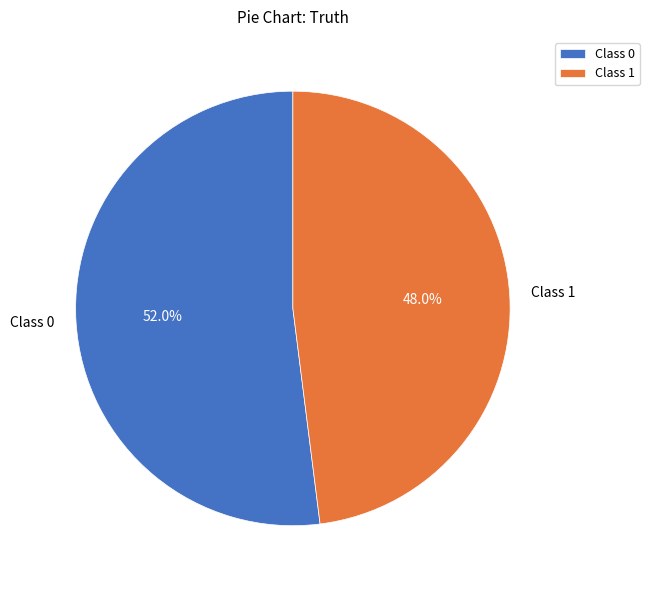

How many slices are in this pie chart?

2